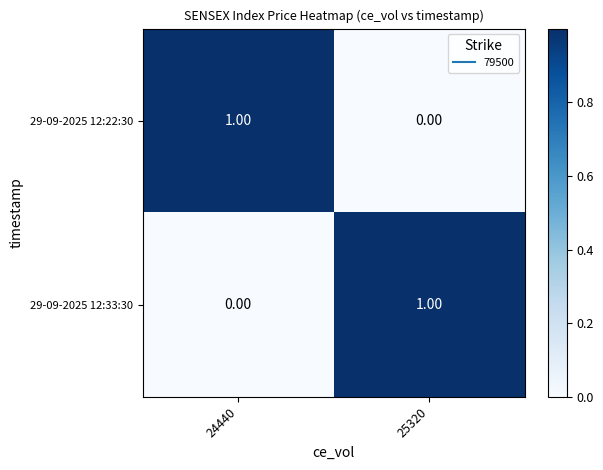

How many categories are shown in the chart?

2